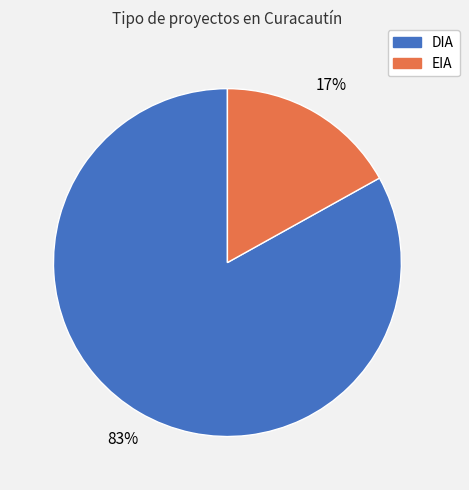

To the nearest percent, what is the combined percentage of DIA and EIA?

100%